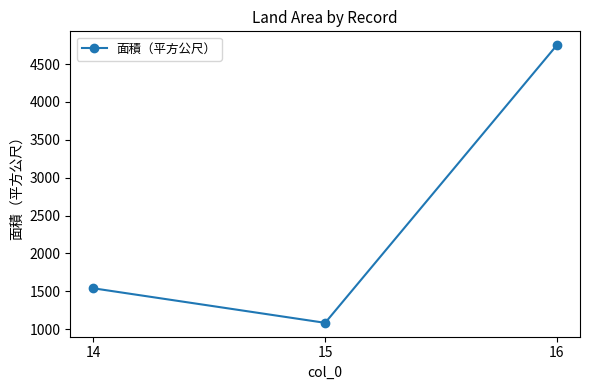

Read the value at 16, to the nearest 10.

4750